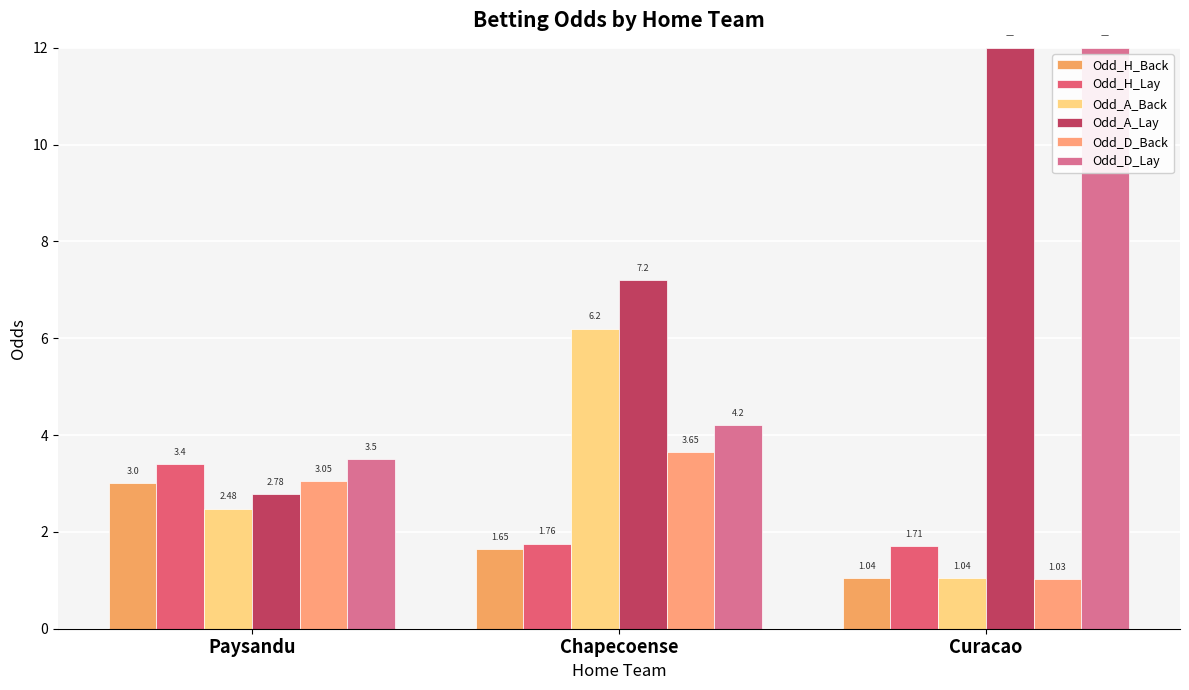

List the labels in order of Odd_D_Lay value, smallest first.

Paysandu, Chapecoense, Curacao